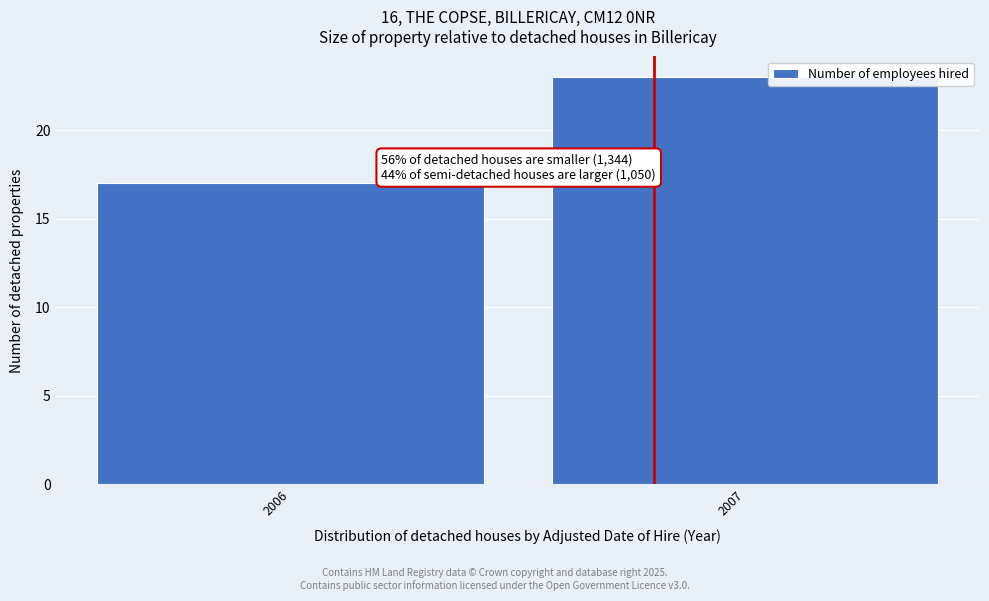

Reading right to left, list all the values displayed in this chart.

2007=23	2006=17